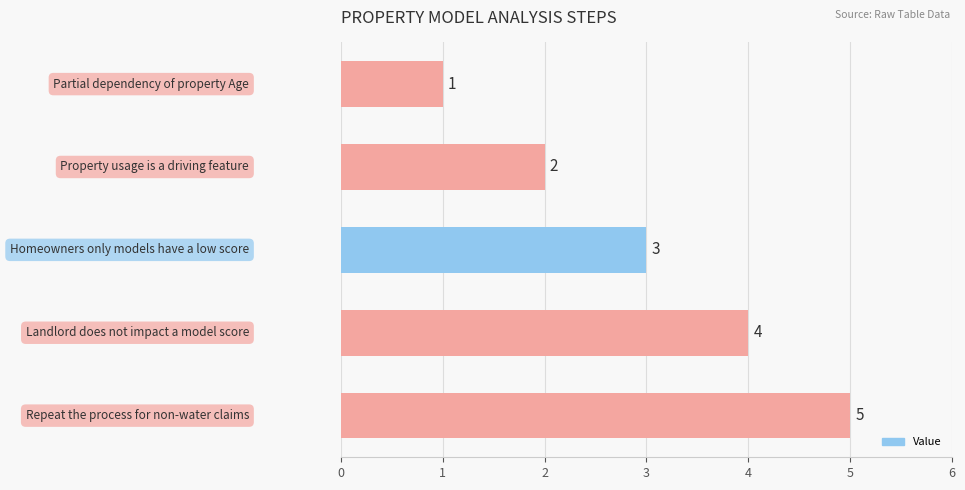

What is the difference between the maximum and second lowest values?

3